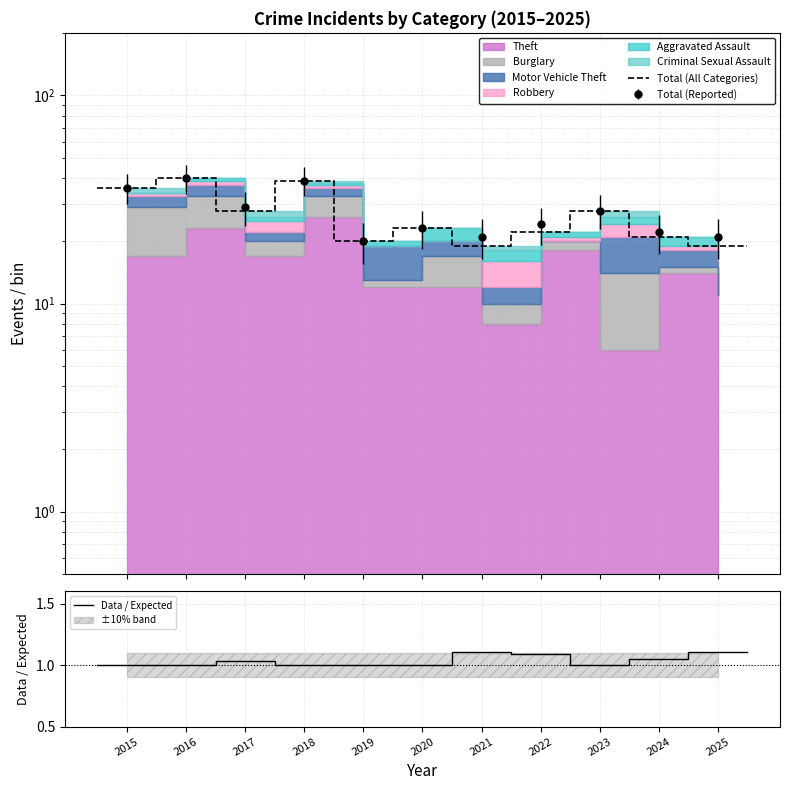

At which category does the chart reach its minimum across all series?

2015